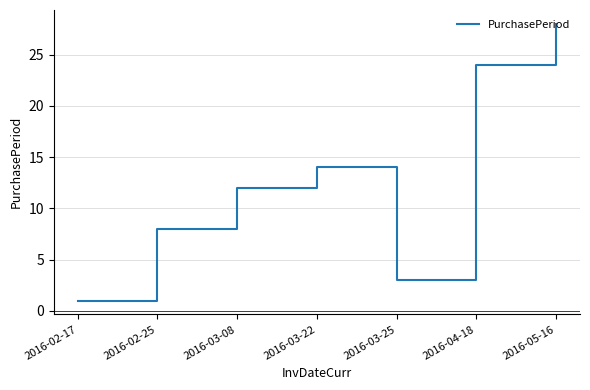

What is the maximum value shown in the chart?

28